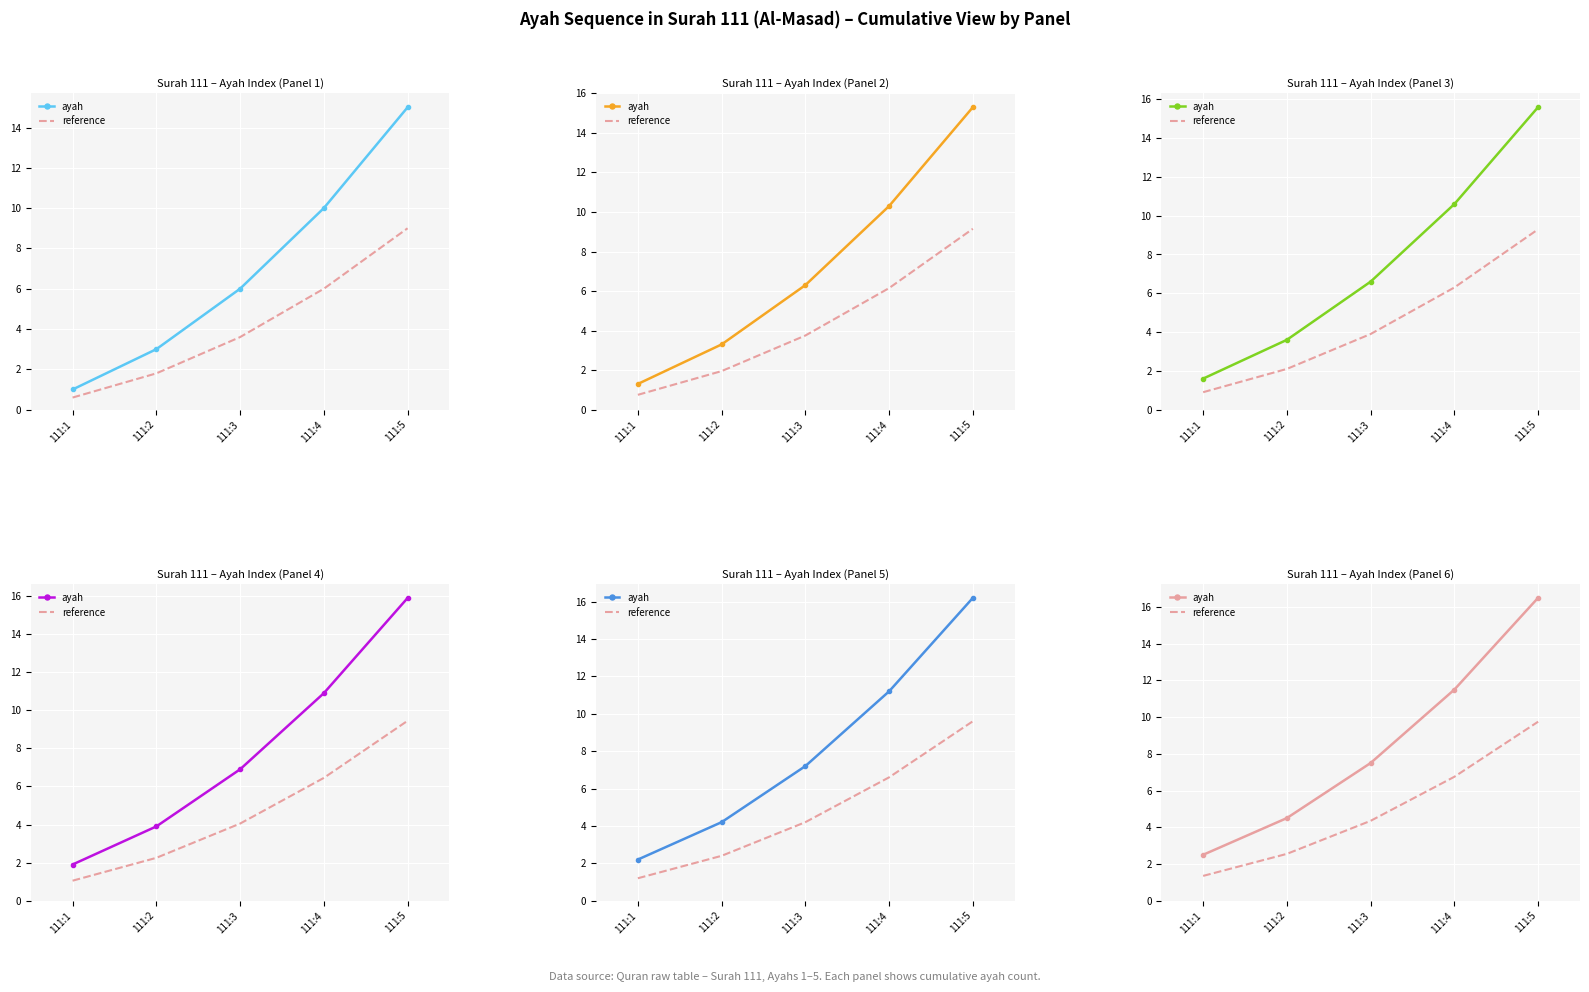

What is the sum of all ayah values?

42.5